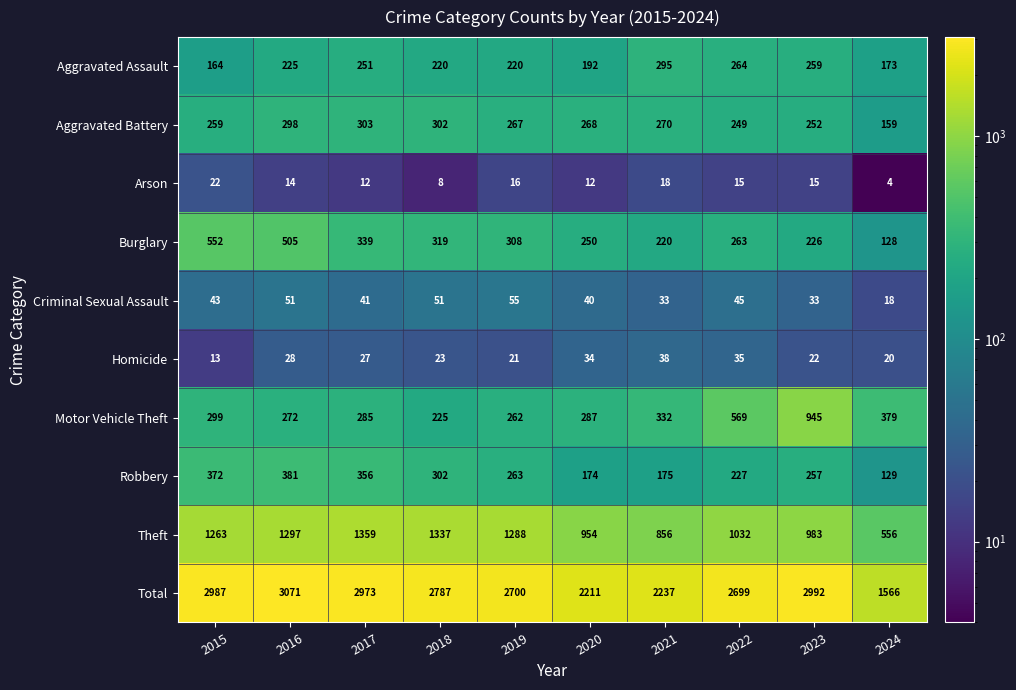

At which label does Total first exceed 2787?

2015